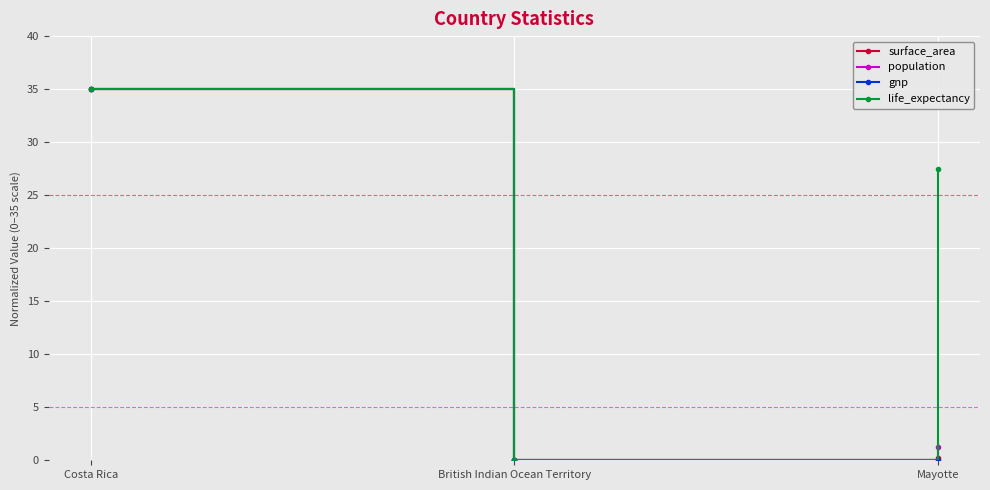

Count the life_expectancy values in the range 0 to 35.

3